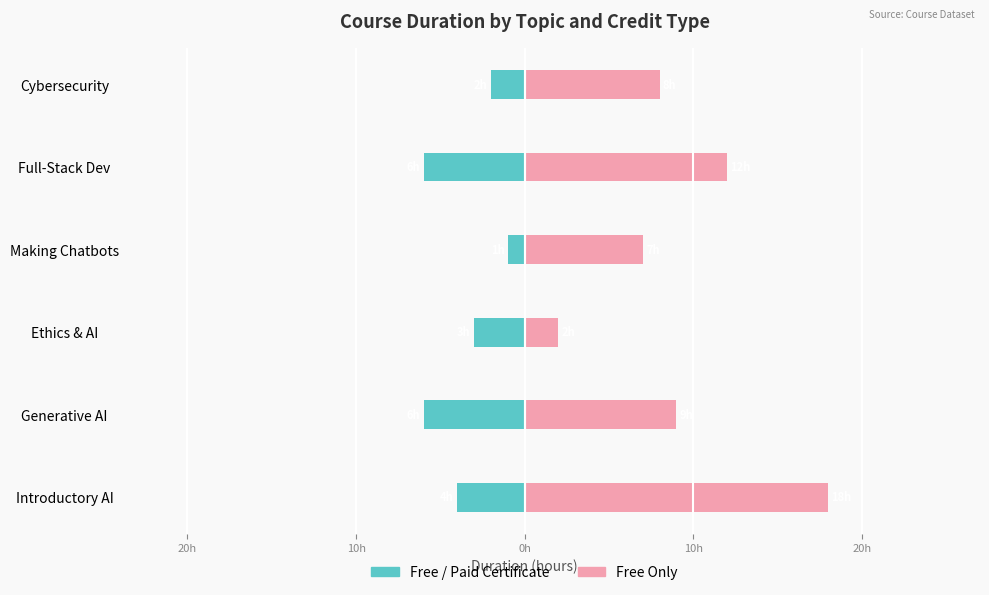

Count the number of categories in the chart.

6